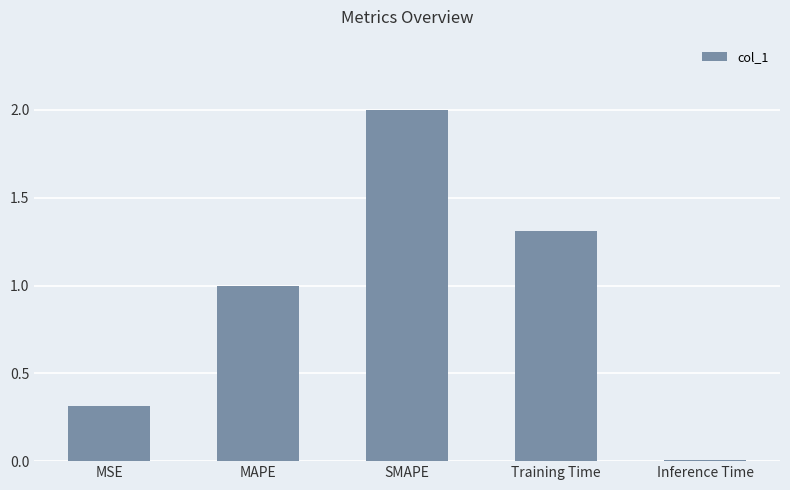

What is the difference between the second highest and minimum values?

1.3